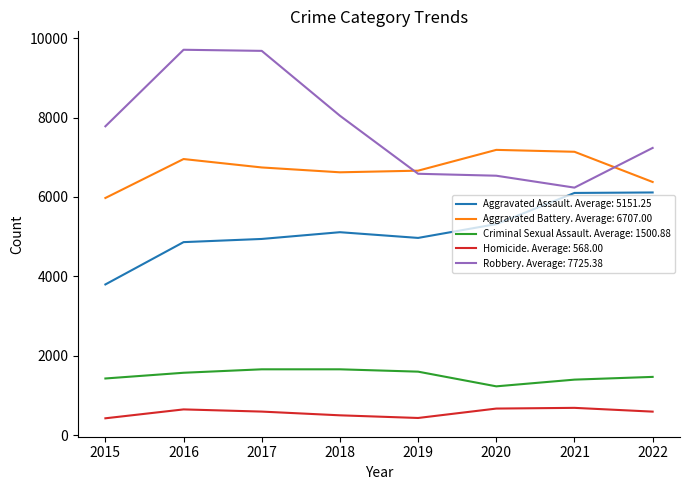

True or false: Aggravated Assault. Average: 5151.25 and Criminal Sexual Assault. Average: 1500.88 cross at least once.

False